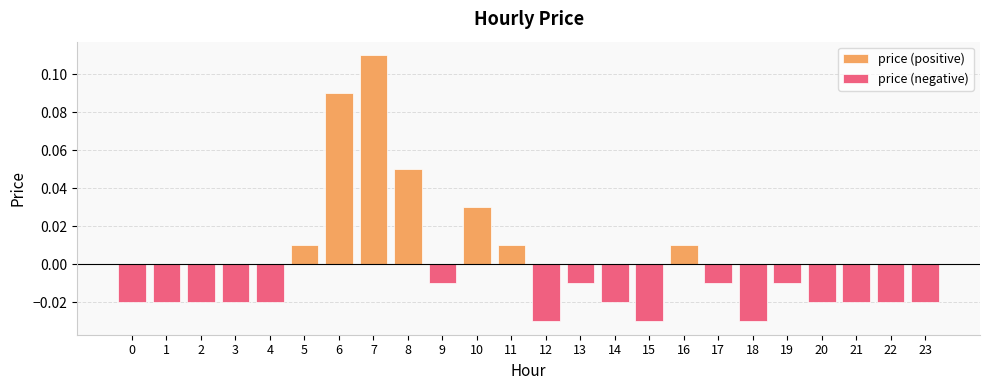

True or false: price (positive) has a value of 0.0 at 0.

True